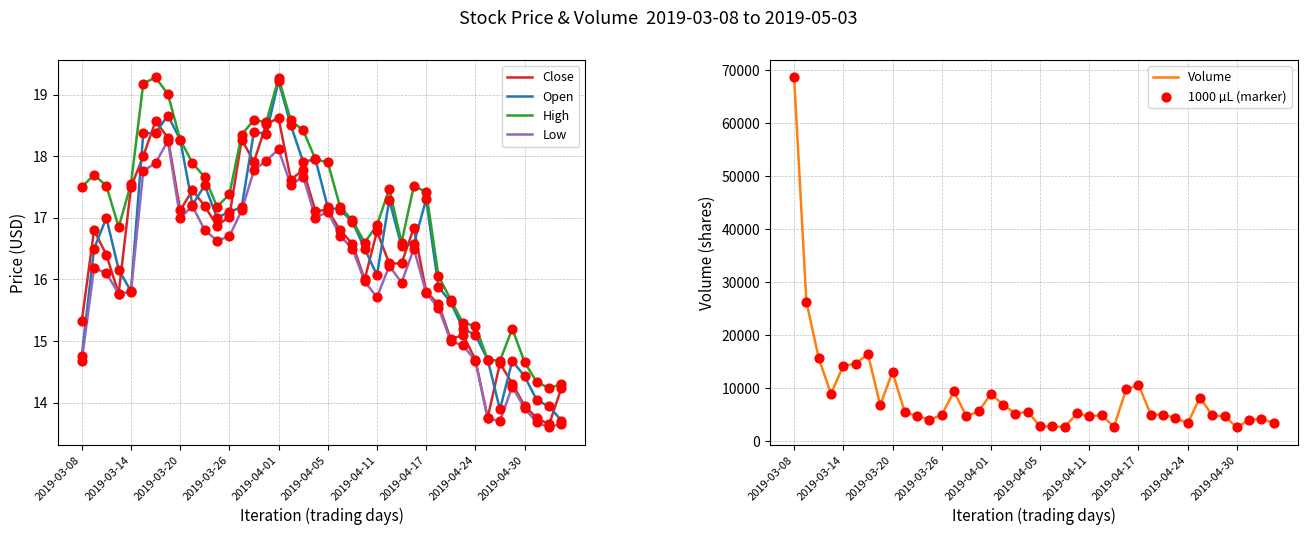

Which series reaches the maximum Y coordinate?

Volume